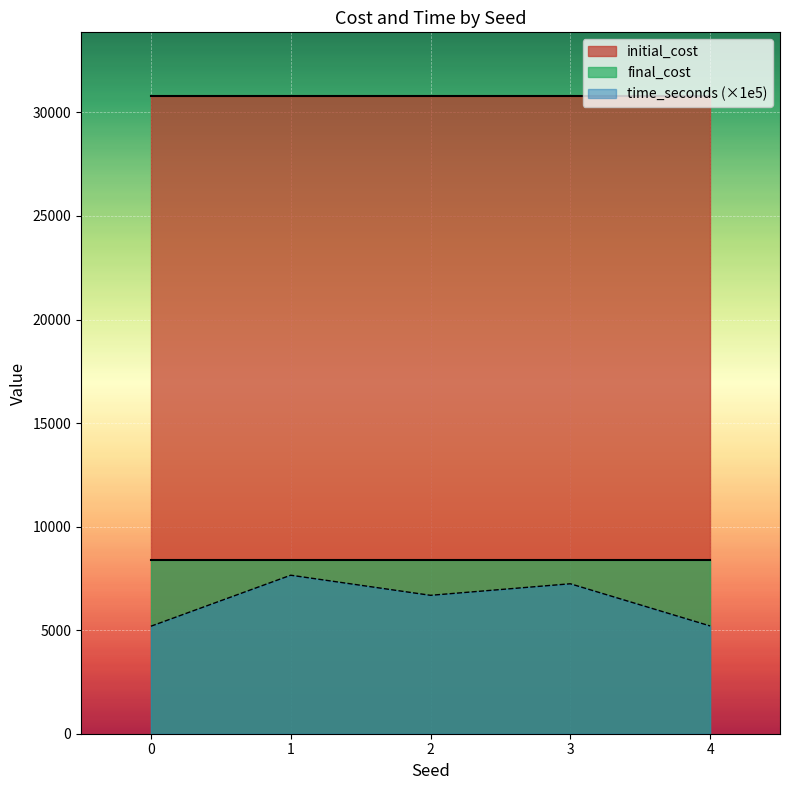

Rank the categories by initial_cost value from lowest to highest.

0, 1, 2, 3, 4